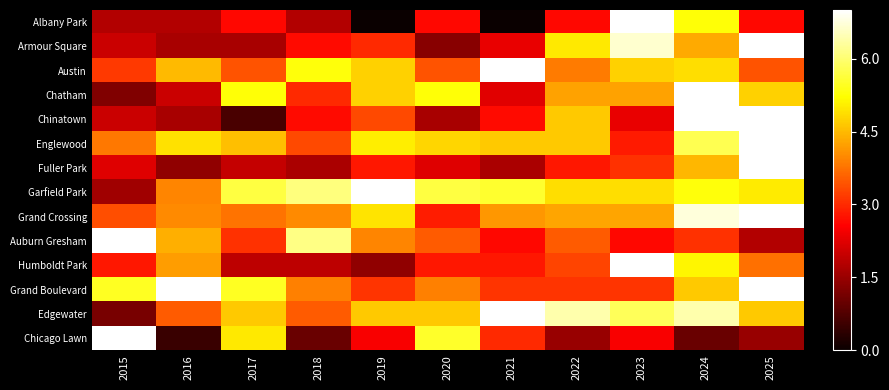

What is the spread (max minus min) of values at 2022?

4.9